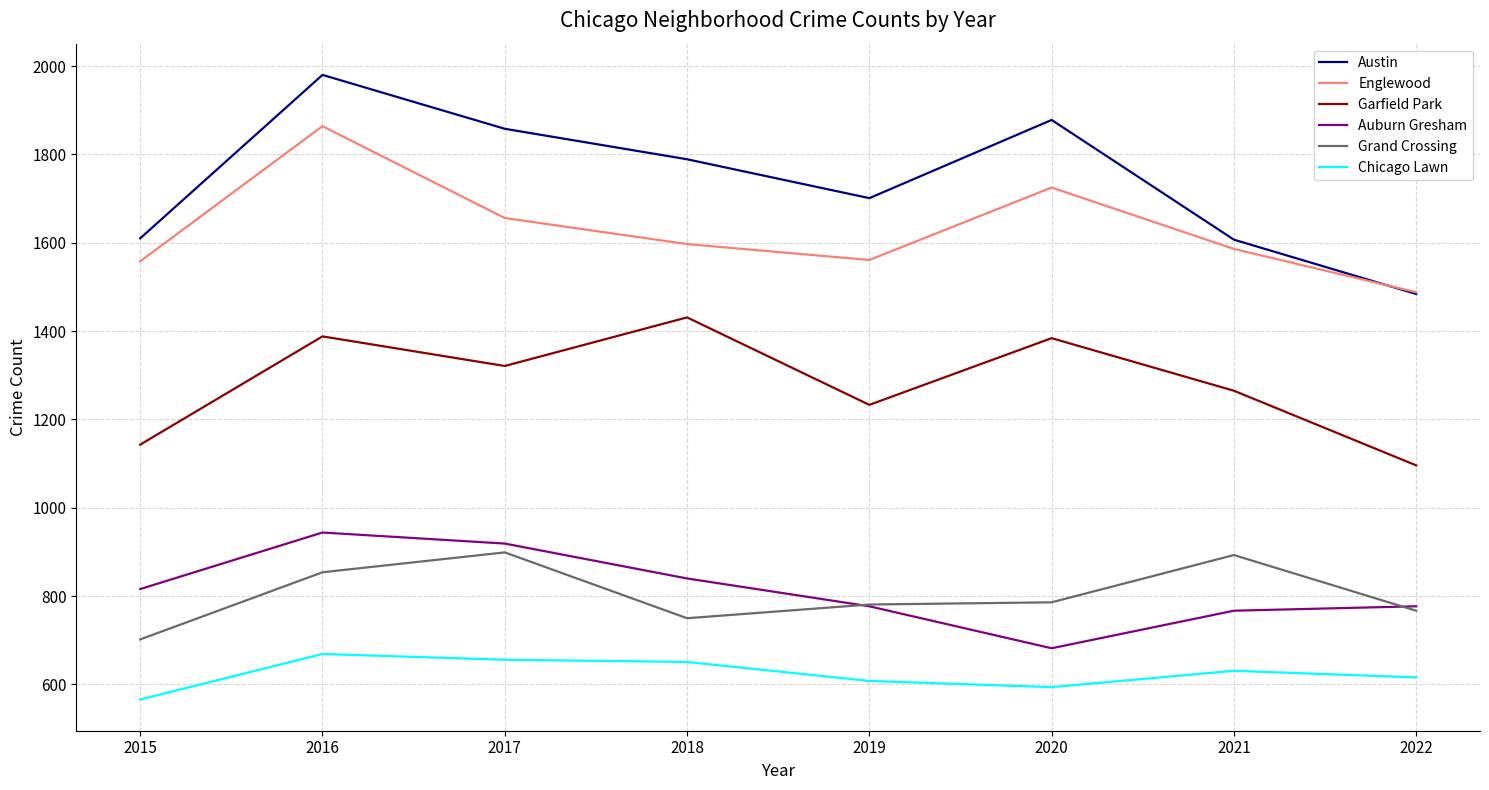

What is the smallest value displayed?

566